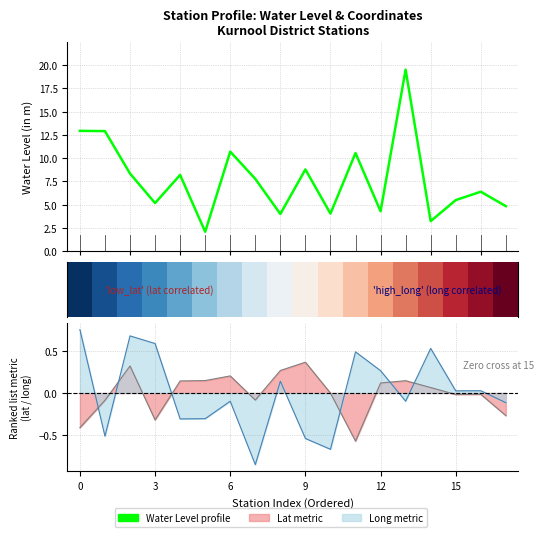

What is the minimum value for lat line?

-0.6